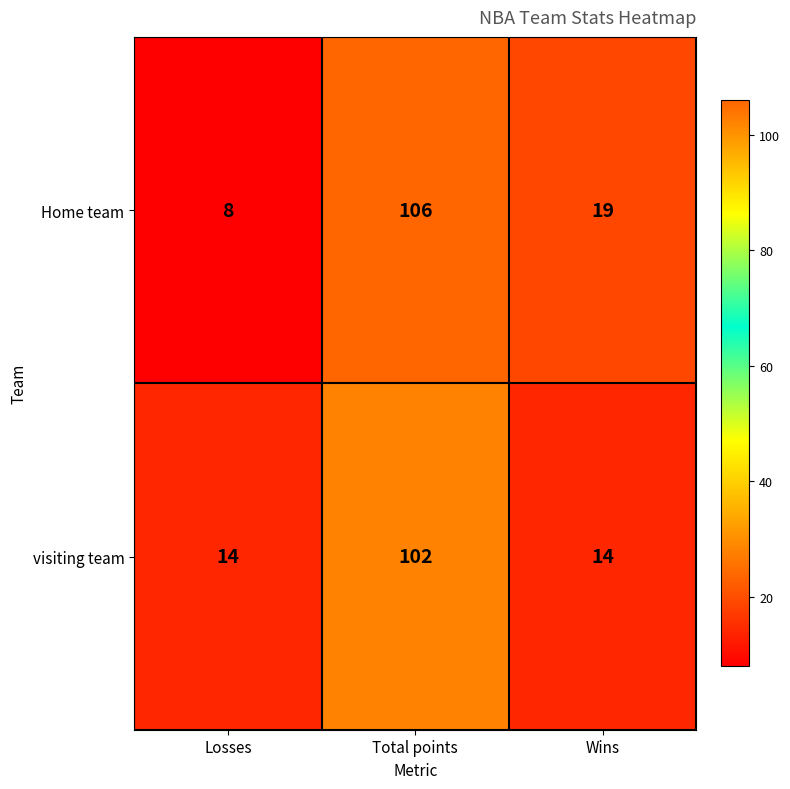

What is the spread (max minus min) of values at Losses?

6